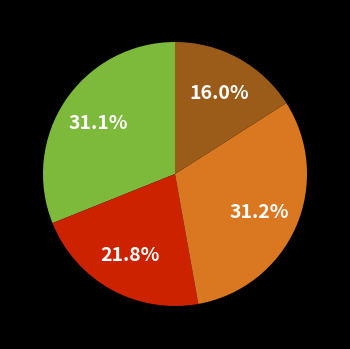

Does any single category account for the majority?

No